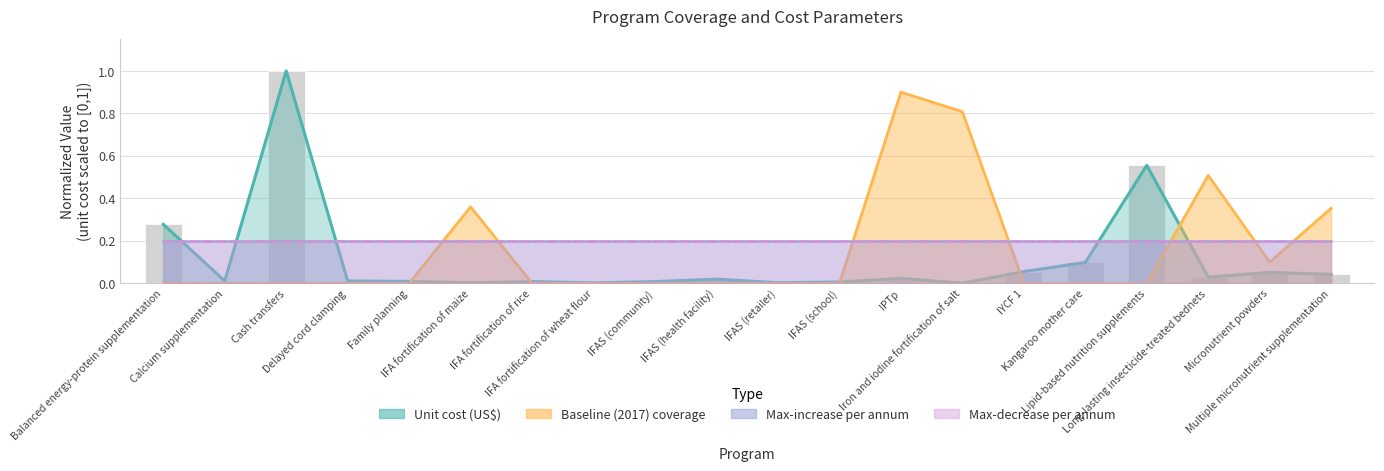

What is the difference between the second highest and minimum values in the Baseline (2017) coverage series?

0.8